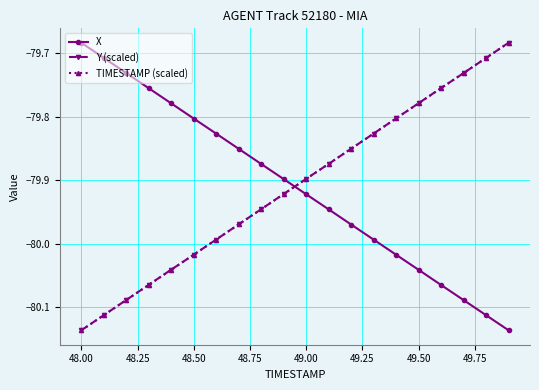

True or false: X has more than 1 points higher than both neighbors.

False